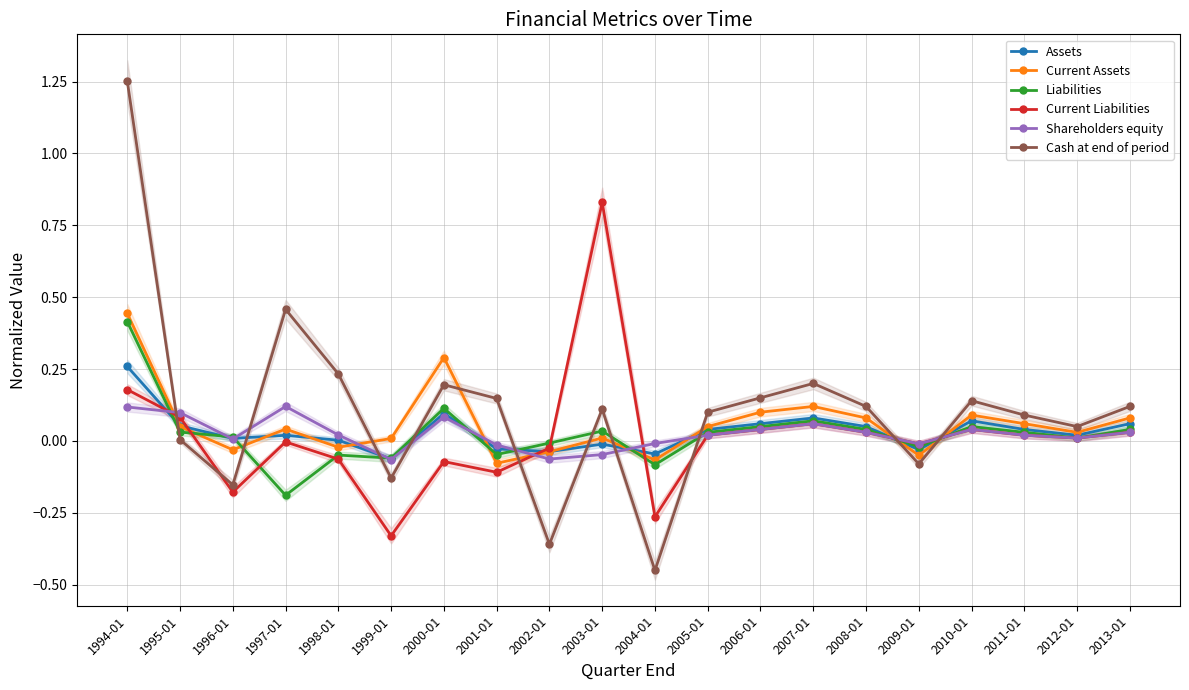

True or false: Liabilities has more than 2 interior local peaks.

True